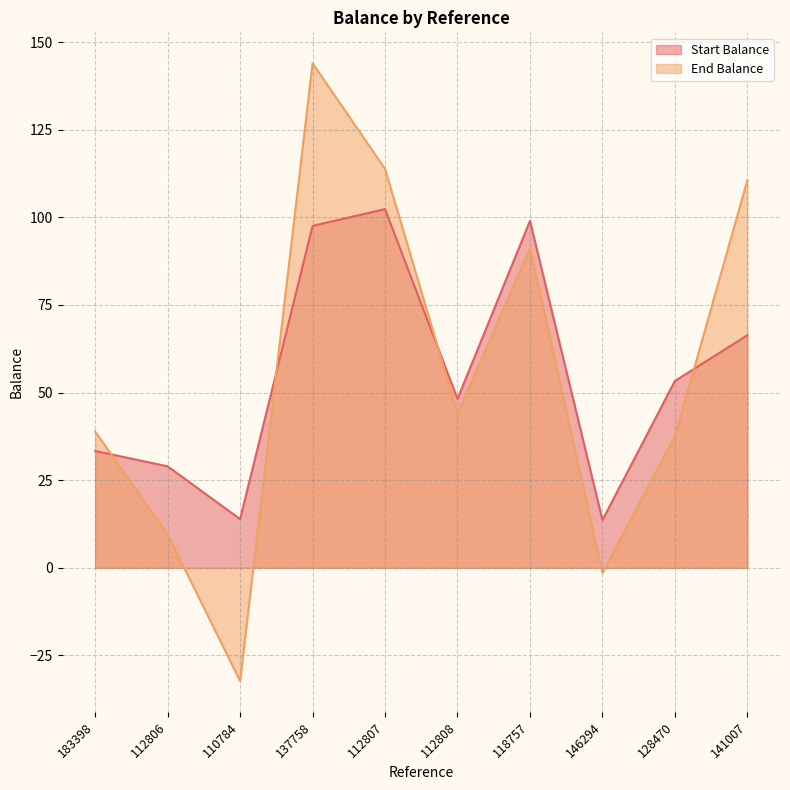

What is the difference between the maximum and second lowest values in the Start Balance series?

88.4